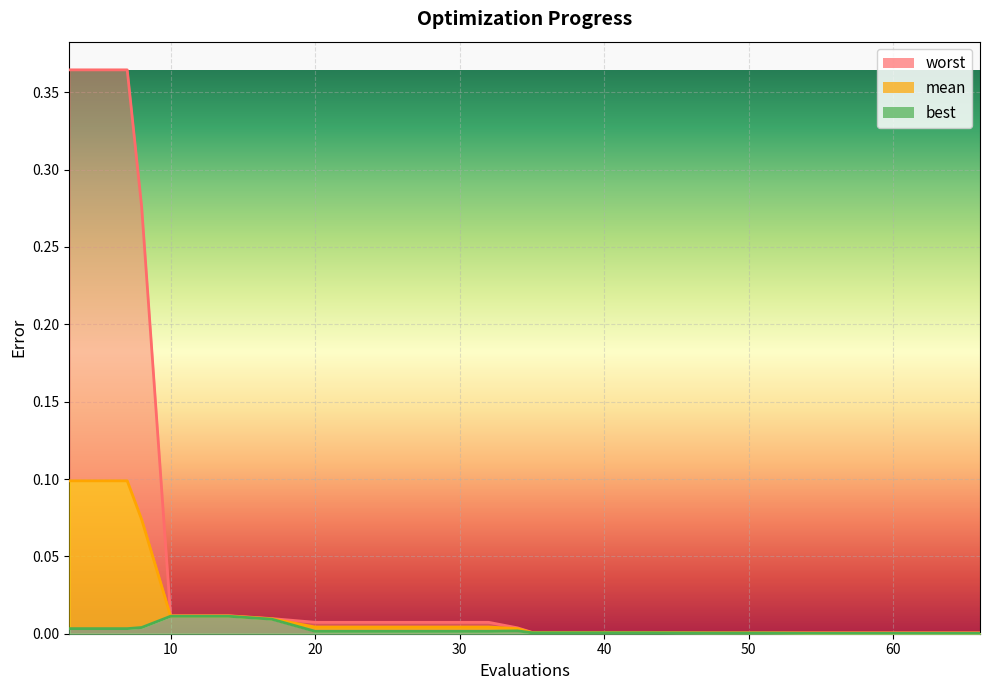

In best, how many points are higher than both neighbors (excluding endpoints)?

1